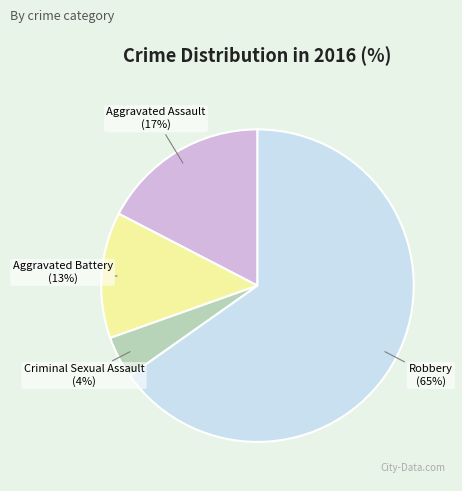

Is there any slice that represents more than half of the pie?

Yes